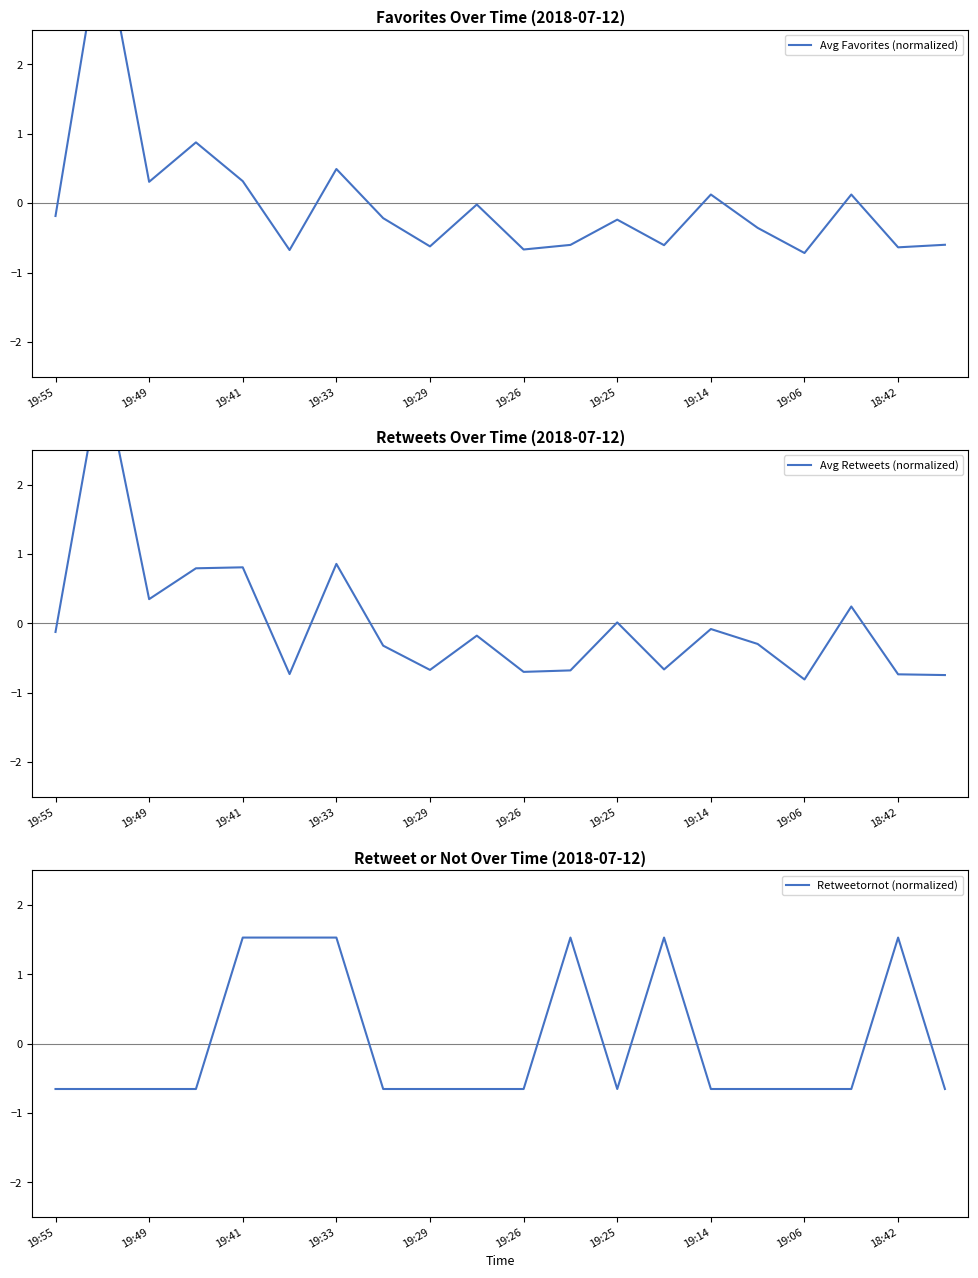

What is the lowest value of the Retweetornot (normalized) series?

-0.7